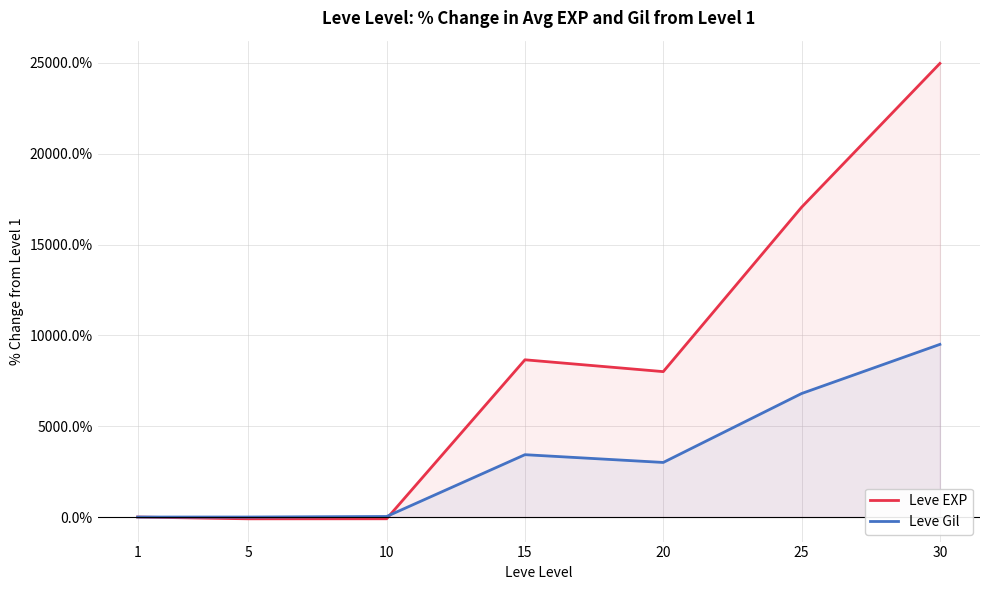

What is the difference between the Leve EXP values at 10 and 20?

8101.9